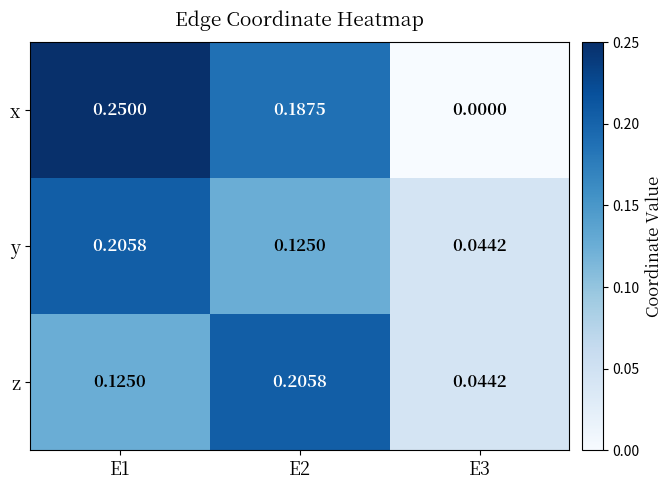

Rank the series at E2 from lowest to highest value.

y, x, z